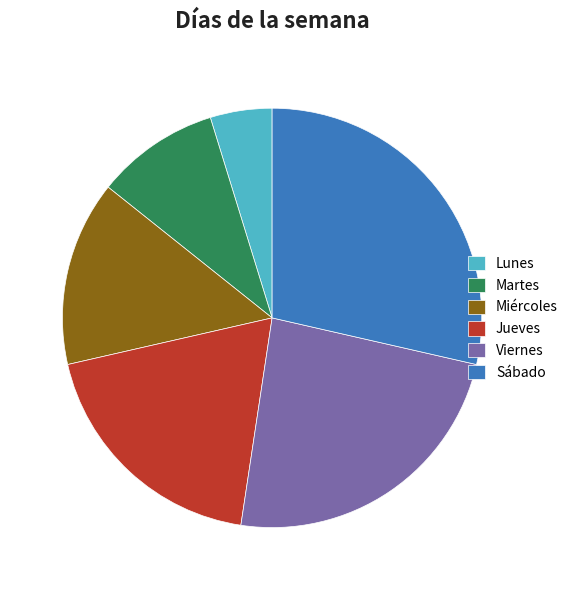

What is the ratio of the value at Miércoles to the value at Viernes?

0.6